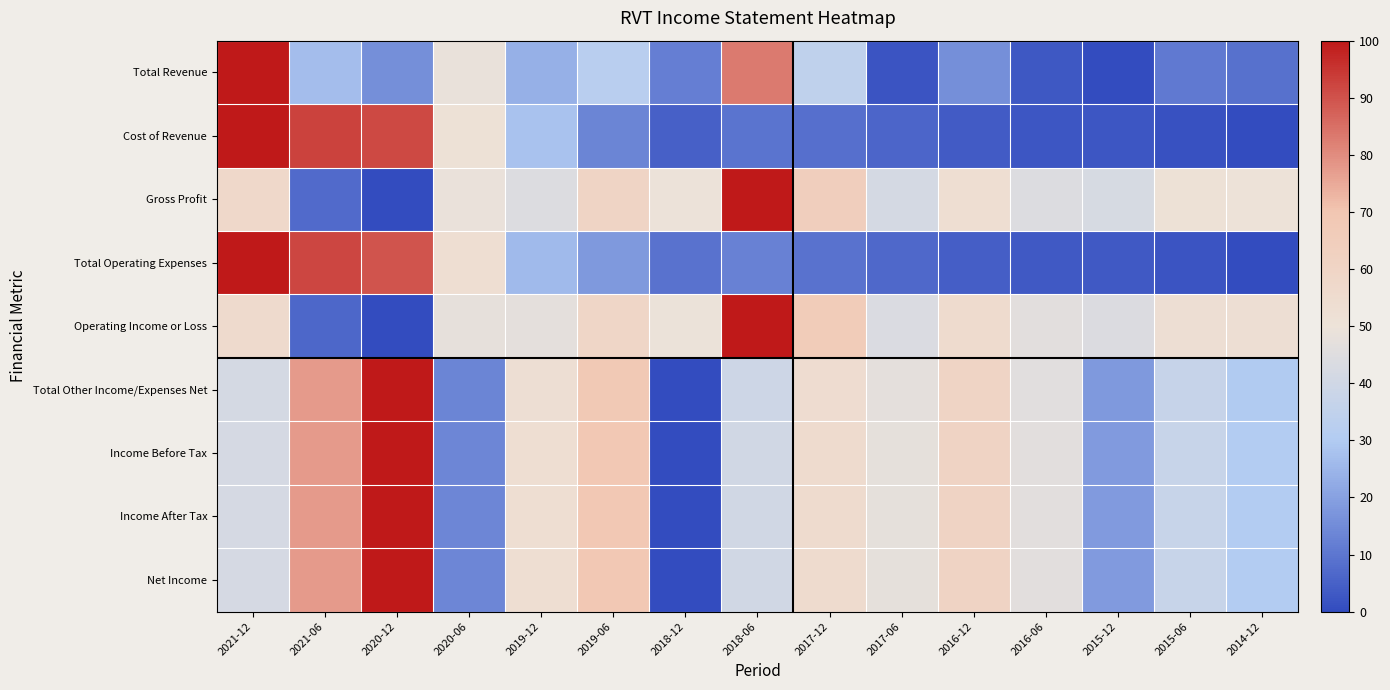

Reading left to right, extract all data points from this chart.

Total Revenue: 2021-12=100.0	2021-06=26.7	2020-12=15.8	2020-06=48.5	2019-12=23.8	2019-06=32.7	2018-12=11.9	2018-06=83.2	2017-12=34.7	2017-06=2.0	2016-12=15.8	2016-06=3.0	2015-12=0.0	2015-06=10.9	2014-12=8.9
Cost of Revenue: 2021-12=100.0	2021-06=92.7	2020-12=91.5	2020-06=51.2	2019-12=28.0	2019-06=13.4	2018-12=4.9	2018-06=9.8	2017-12=8.5	2017-06=6.1	2016-12=3.7	2016-06=2.4	2015-12=2.4	2015-06=1.2	2014-12=0.0
Gross Profit: 2021-12=57.8	2021-06=7.4	2020-12=0.0	2020-06=48.9	2019-12=44.4	2019-06=60.0	2018-12=49.6	2018-06=100.0	2017-12=64.4	2017-06=41.5	2016-12=53.3	2016-06=44.4	2015-12=42.2	2015-06=51.1	2014-12=50.4
Total Operating Expenses: 2021-12=100.0	2021-06=92.0	2020-12=89.8	2020-06=53.4	2019-12=26.1	2019-06=18.2	2018-12=9.1	2018-06=12.5	2017-12=9.1	2017-06=6.8	2016-12=4.5	2016-06=3.4	2015-12=3.4	2015-06=2.3	2014-12=0.0
Operating Income or Loss: 2021-12=55.9	2021-06=6.6	2020-12=0.0	2020-06=47.8	2019-12=47.1	2019-06=58.8	2018-12=49.3	2018-06=100.0	2017-12=66.2	2017-06=43.4	2016-12=55.1	2016-06=46.3	2015-12=44.1	2015-06=52.9	2014-12=52.9
Total Other Income/Expenses Net: 2021-12=41.4	2021-06=77.5	2020-12=100.0	2020-06=13.6	2019-12=52.9	2019-06=68.3	2018-12=0.0	2018-06=39.1	2017-12=54.6	2017-06=47.0	2016-12=60.2	2016-06=46.0	2015-12=18.3	2015-06=37.1	2014-12=29.9
Income Before Tax: 2021-12=42.0	2021-06=77.4	2020-12=100.0	2020-06=13.7	2019-12=53.3	2019-06=69.1	2018-12=0.0	2018-06=40.4	2017-12=55.4	2017-06=47.3	2016-12=60.8	2016-06=46.3	2015-12=18.4	2015-06=37.5	2014-12=30.3
Income After Tax: 2021-12=42.0	2021-06=77.4	2020-12=100.0	2020-06=13.7	2019-12=53.3	2019-06=69.1	2018-12=0.0	2018-06=40.4	2017-12=55.4	2017-06=47.3	2016-12=60.8	2016-06=46.3	2015-12=18.4	2015-06=37.5	2014-12=30.3
Net Income: 2021-12=42.0	2021-06=77.4	2020-12=100.0	2020-06=13.7	2019-12=53.3	2019-06=69.1	2018-12=0.0	2018-06=40.4	2017-12=55.4	2017-06=47.3	2016-12=60.8	2016-06=46.3	2015-12=18.4	2015-06=37.5	2014-12=30.3